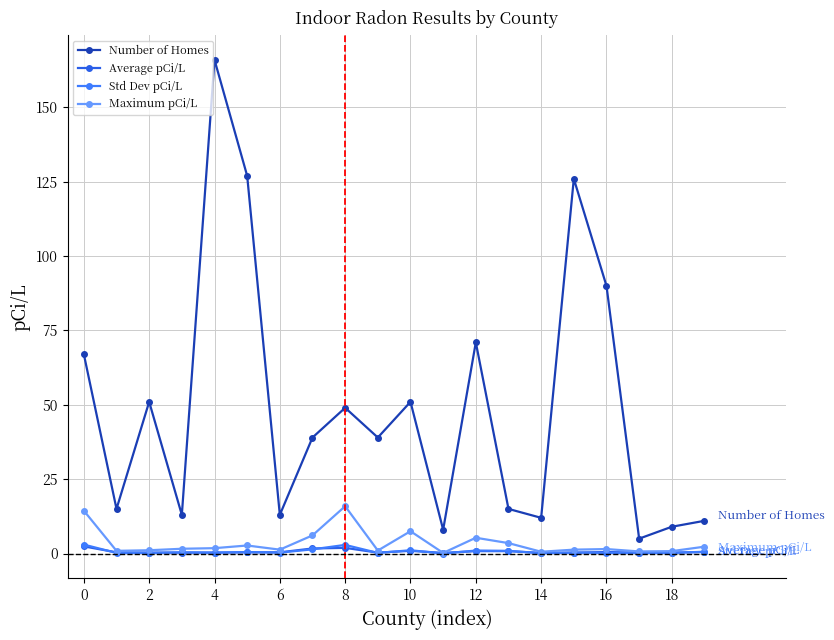

How many distinct data groups are displayed?

4